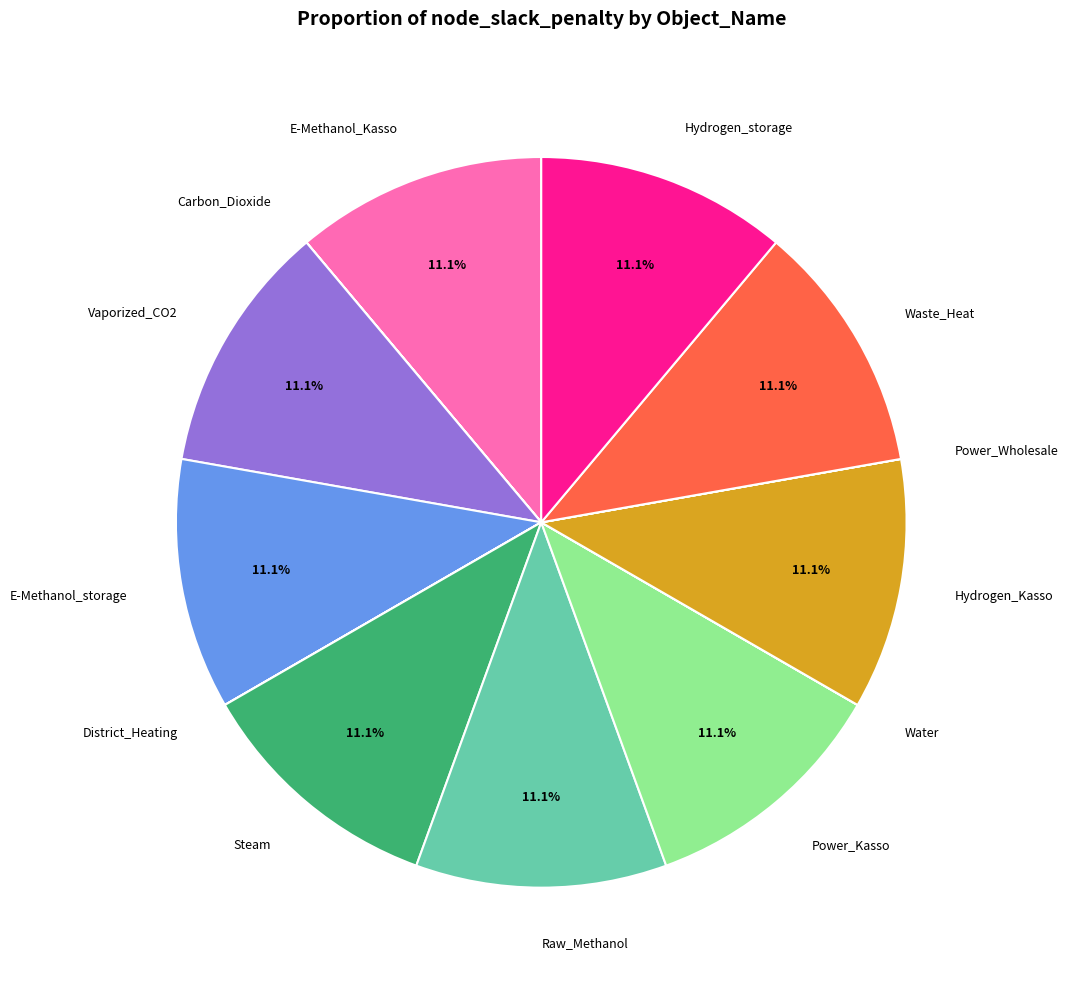

Is there any slice that represents more than half of the pie?

No